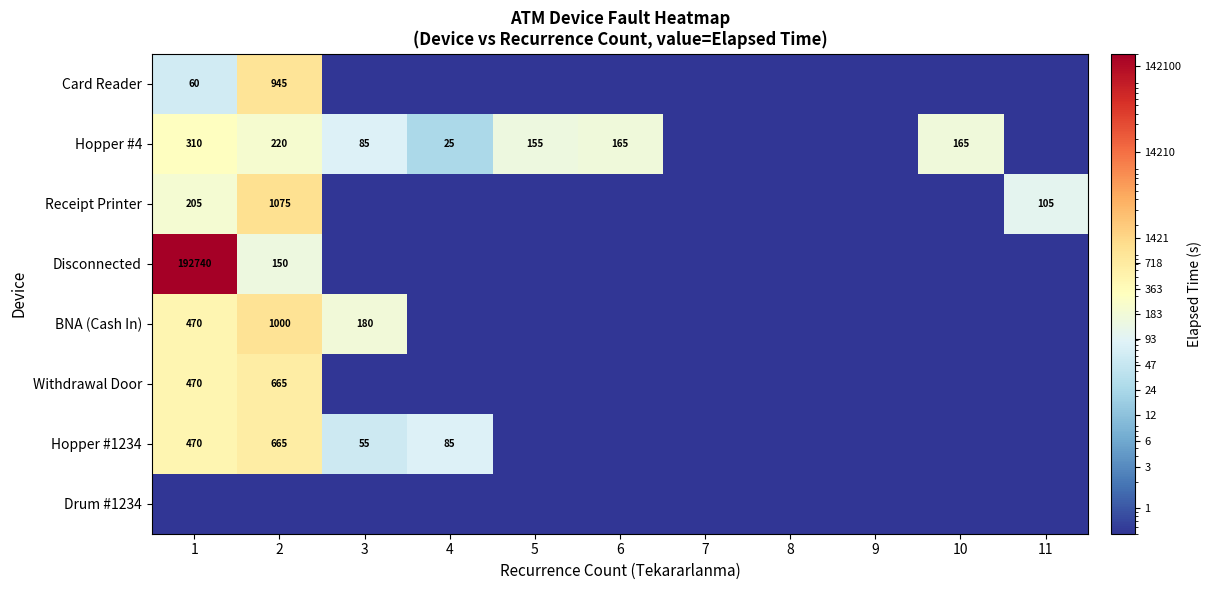

What is the difference between the maximum and second lowest values in the Disconnected series?

192740.0